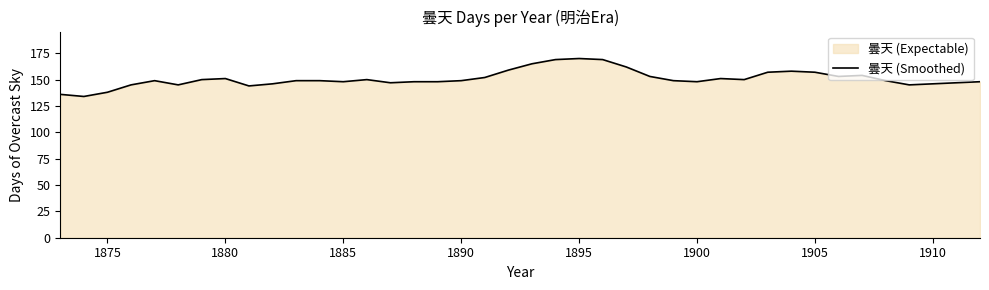

What is the difference between the maximum and minimum values?

36